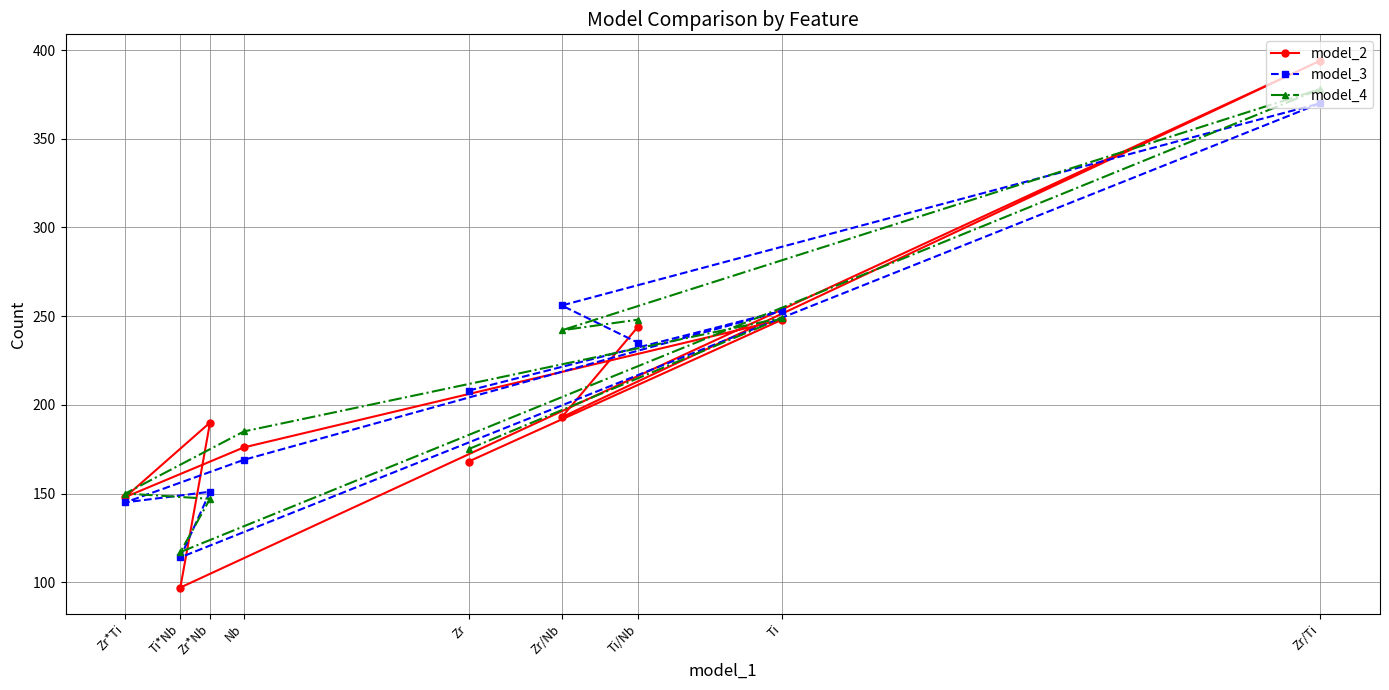

Is this an area chart (filled region under the line)?

No